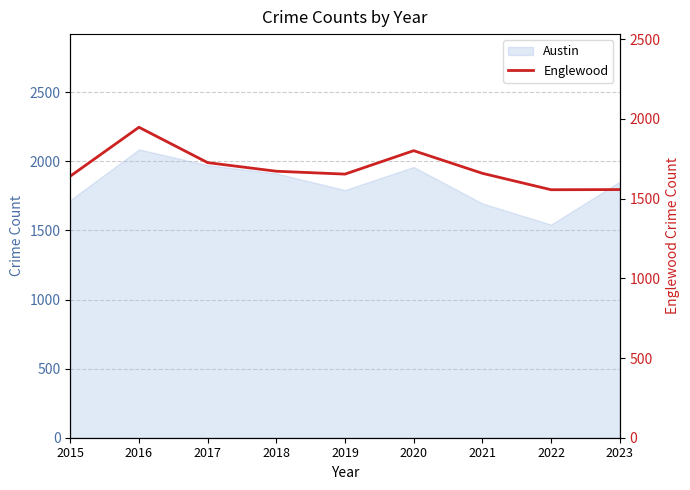

What is the average value?

1690